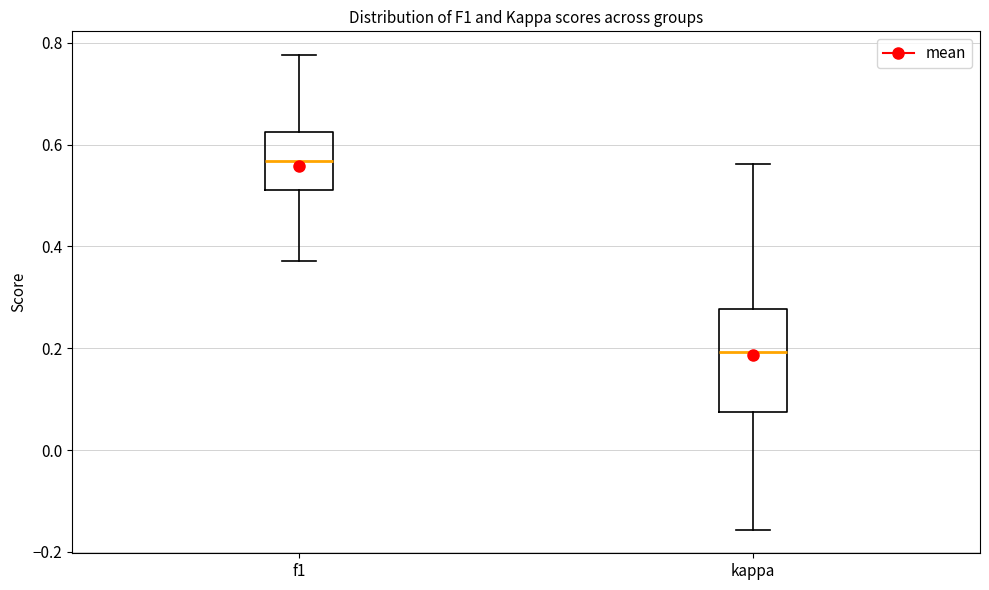

Comparing the boxes themselves (not the whiskers), which one is the tallest?

kappa